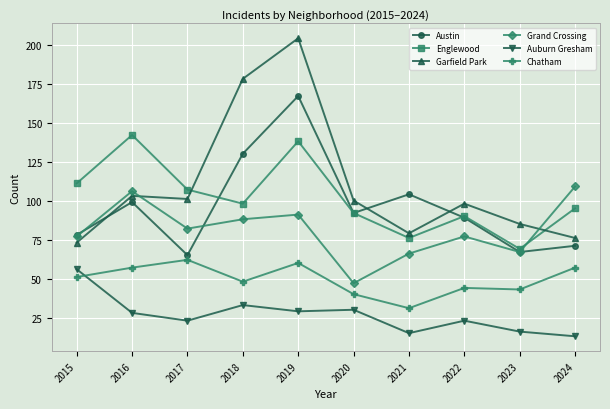

The value of Grand Crossing at 2024 is 57. True or false?

False